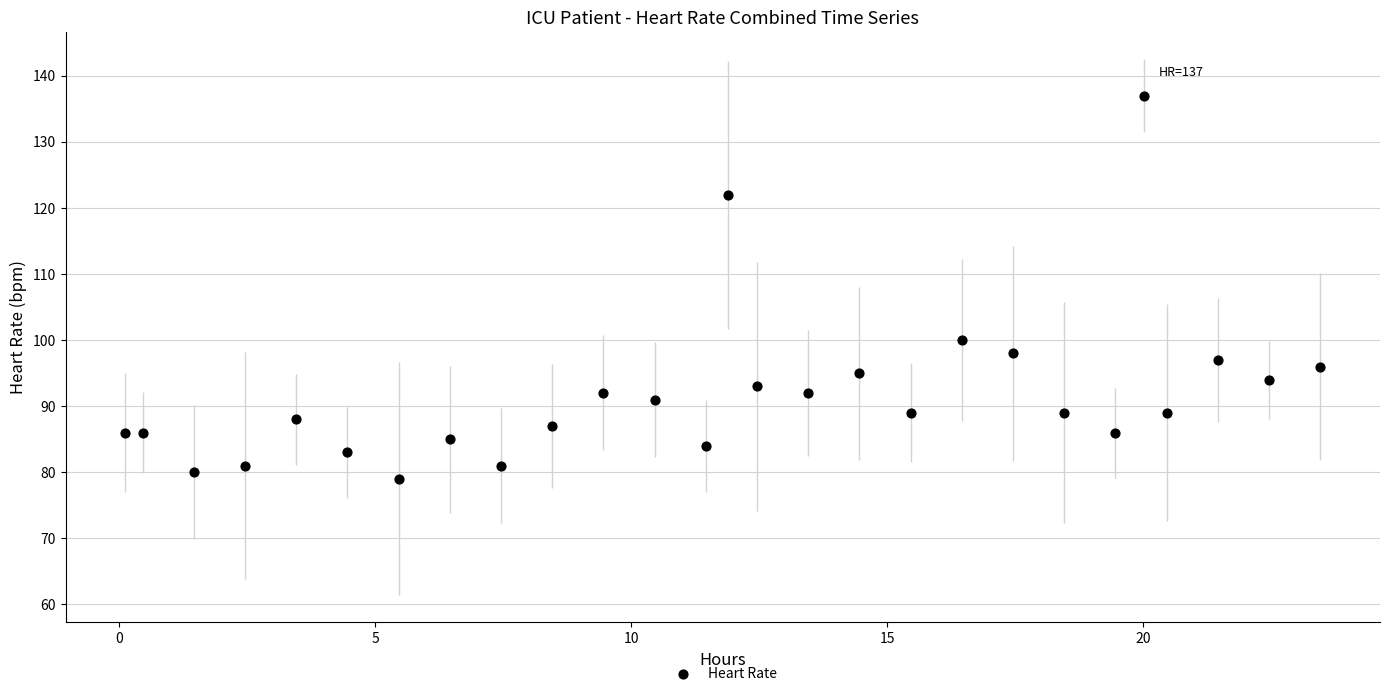

What is the range of Y values (max minus min)?

58